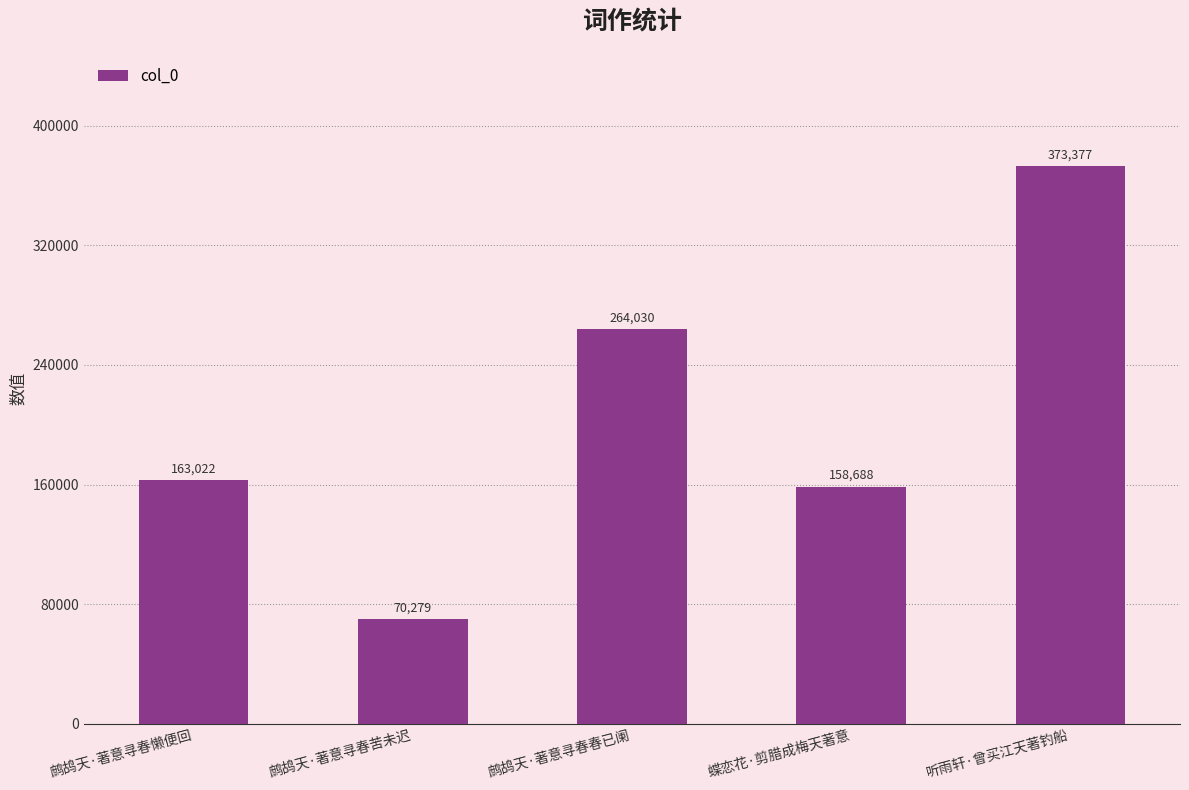

What is the sum of the values at 鹧鸪天·著意寻春懒便回 and 听雨轩·曾买江天著钓船?

536399